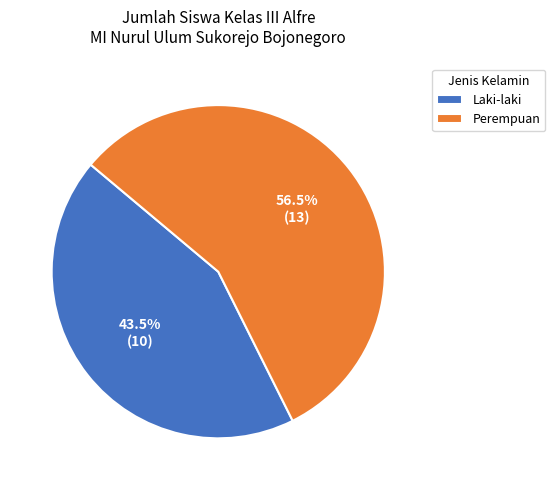

Rank the categories by value from highest to lowest.

Perempuan, Laki-laki